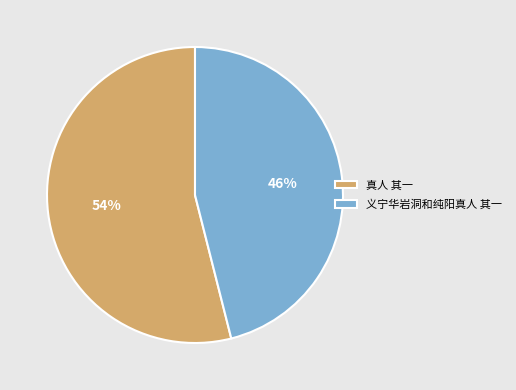

What percentage is the 义宁华岩洞和纯阳真人 其一 slice, to the nearest percent?

46%